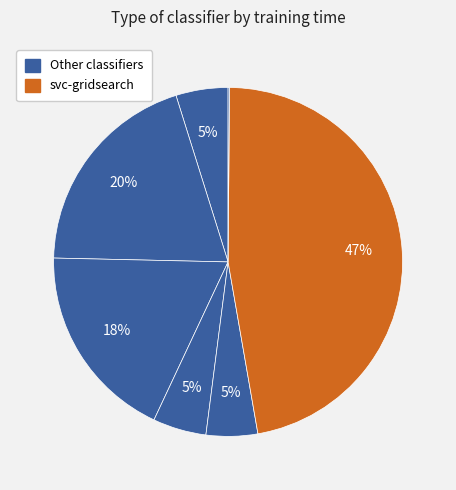

How many segments does this pie chart have?

7